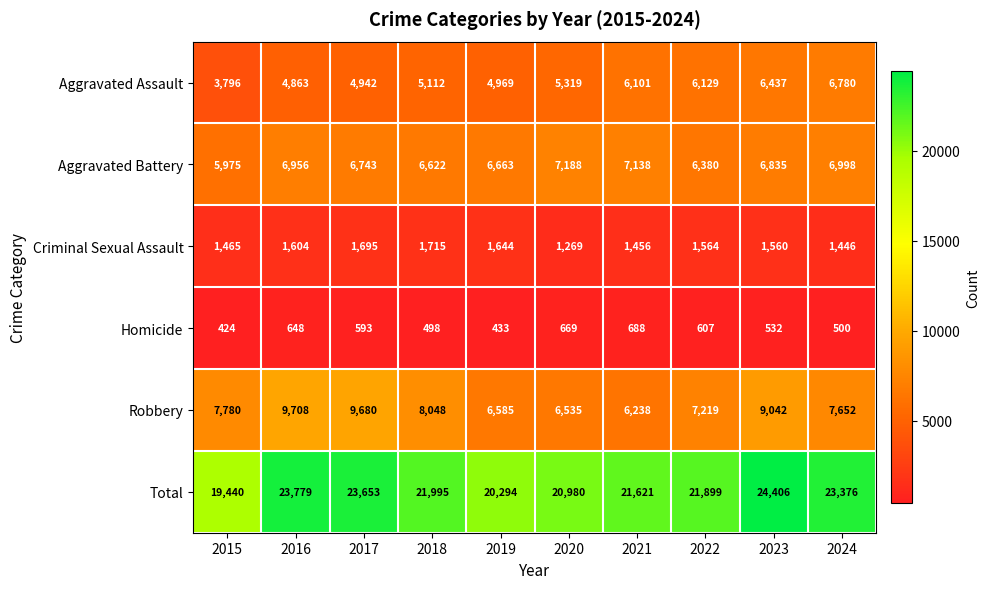

Which category has the highest value across all series?

2023